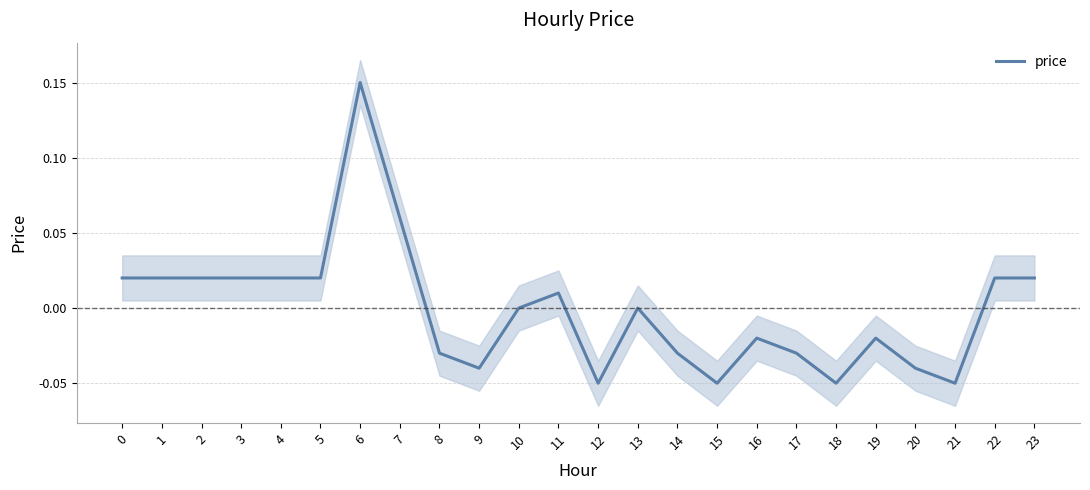

How many positive values are there?

11